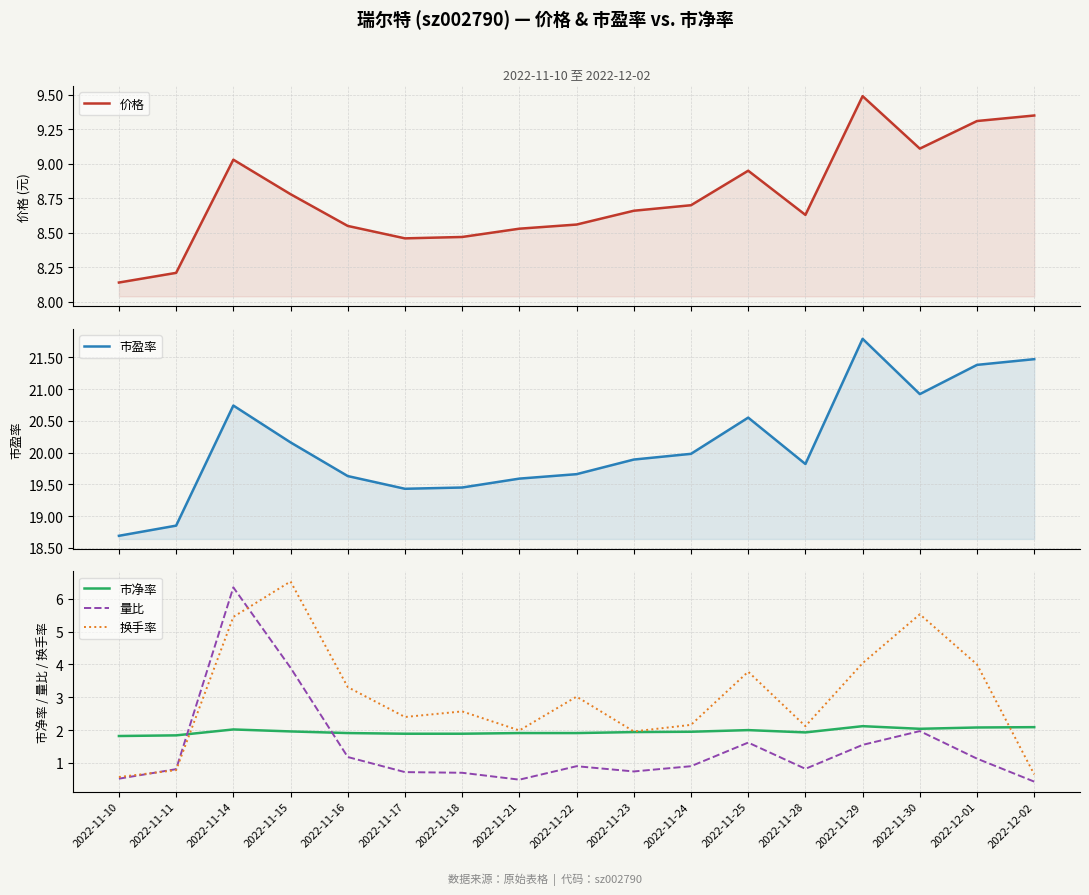

True or false: 价格 and 换手率 cross at least once.

False